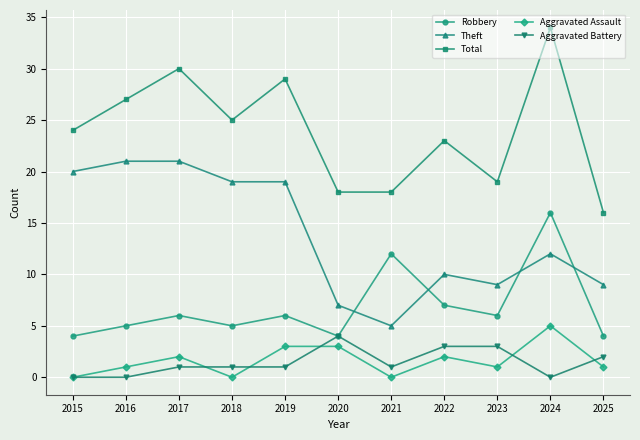

At which category is the sum across all series the highest?

2024